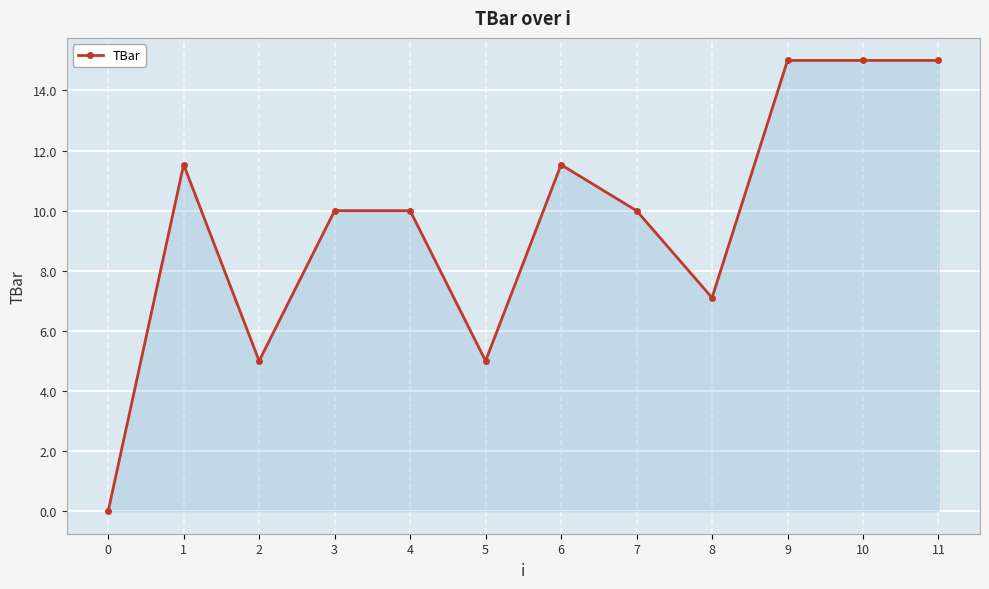

Reading left to right, extract all data points from this chart.

0=0.0	1=11.5	2=5.0	3=10.0	4=10.0	5=5.0	6=11.5	7=10.0	8=7.1	9=15.0	10=15.0	11=15.0